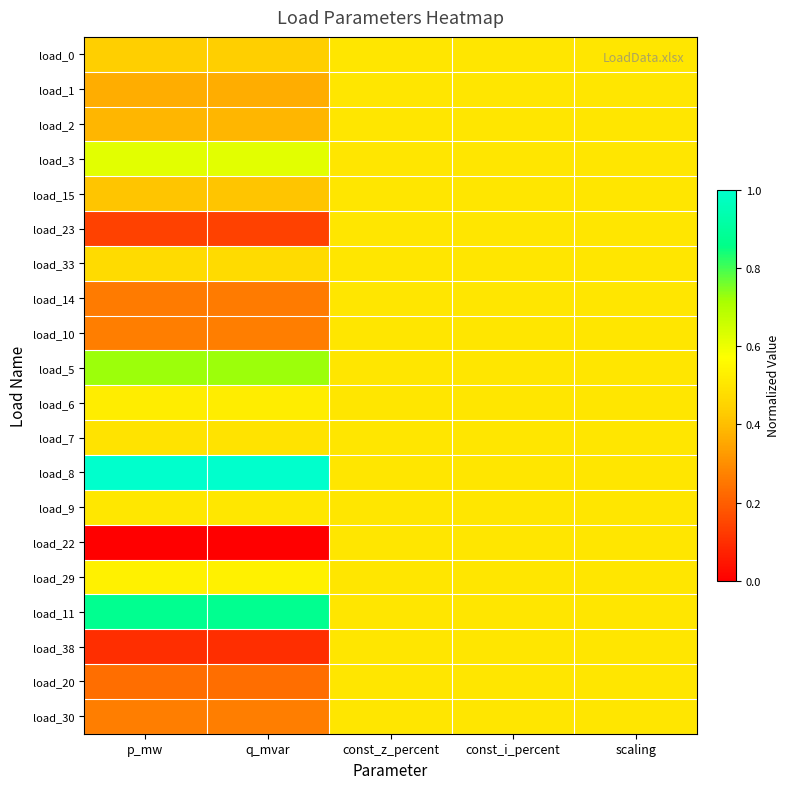

At which category is the sum across all series the highest?

const_z_percent